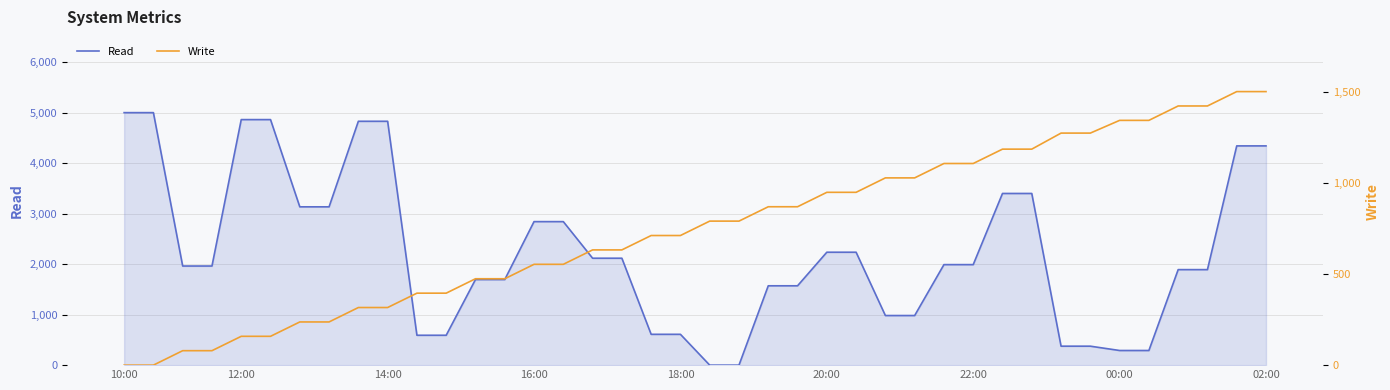

Is the value of Write at 23 greater than the value of Read at 13?

No